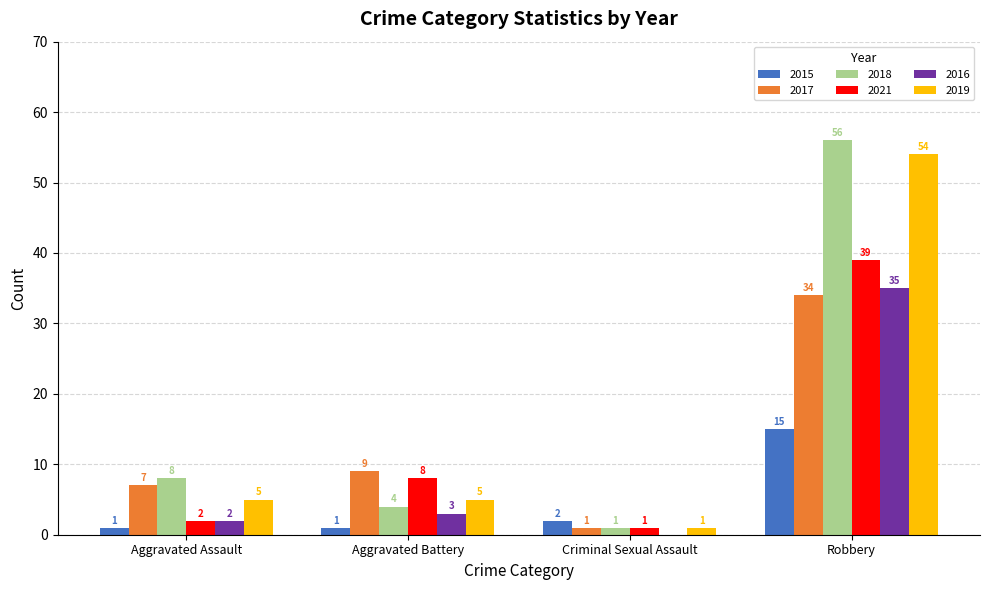

Which category has the highest value across all series?

Robbery